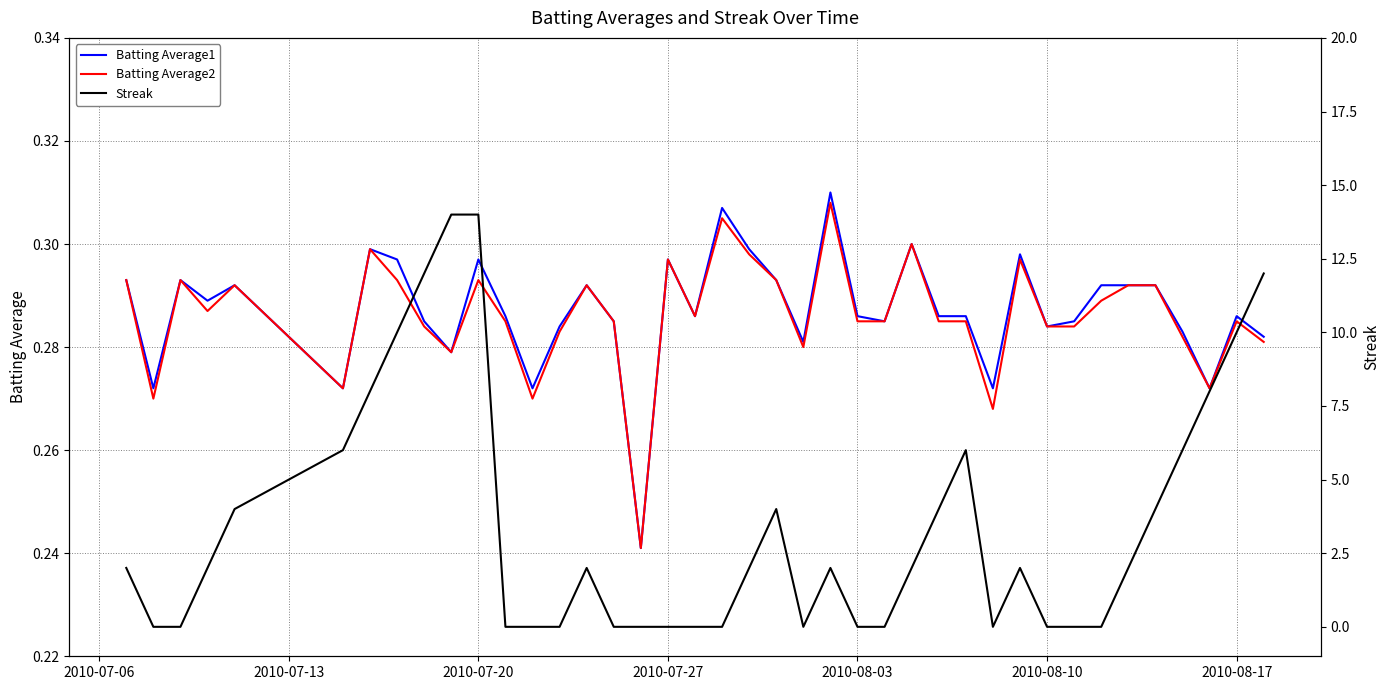

What is the difference between the maximum and minimum values in the Batting Average1 series?

0.1